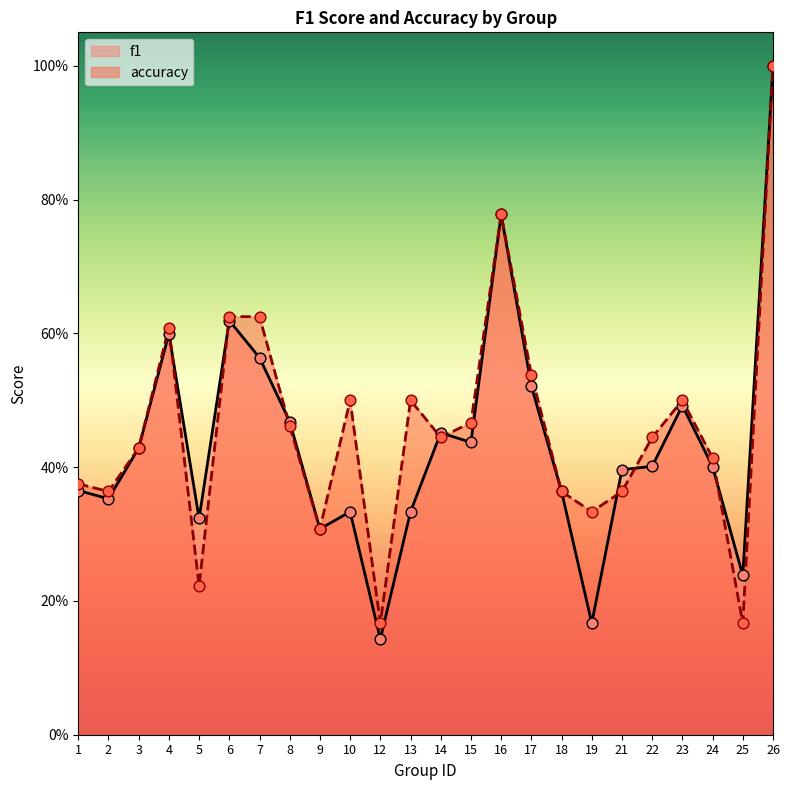

Which series reaches the minimum Y coordinate?

f1 points